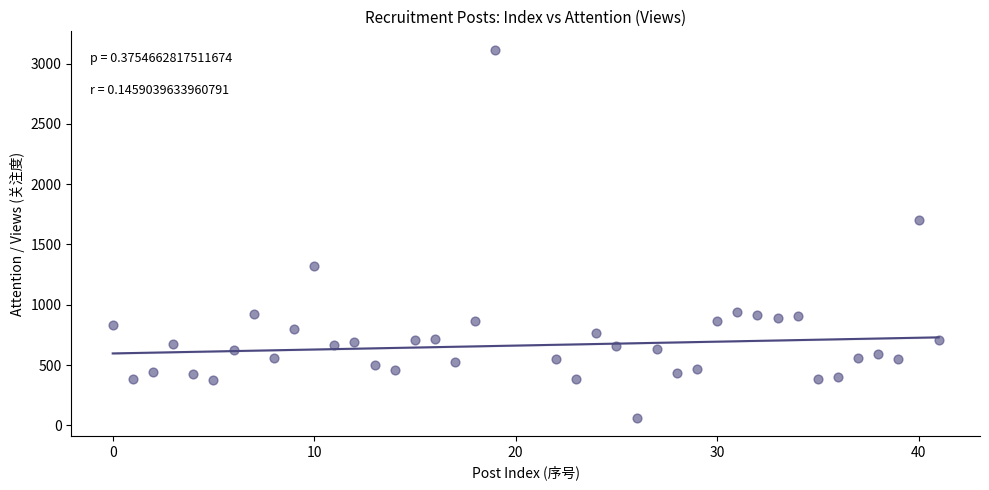

What is the range of Y values (max minus min)?

3050